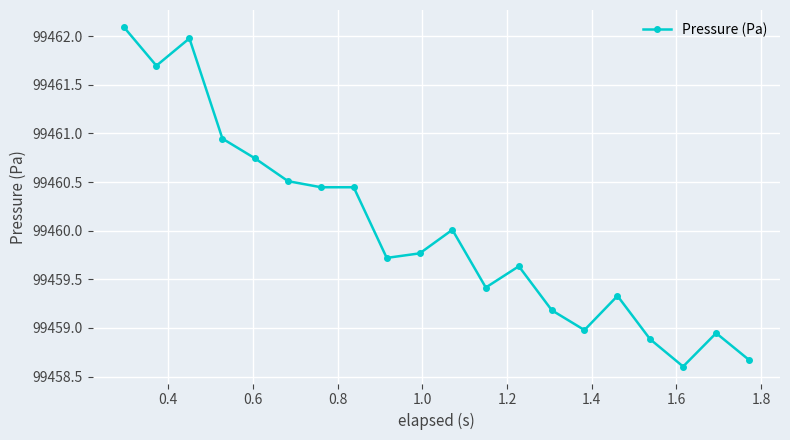

True or false: there are more than 0 points higher than both neighbors.

True